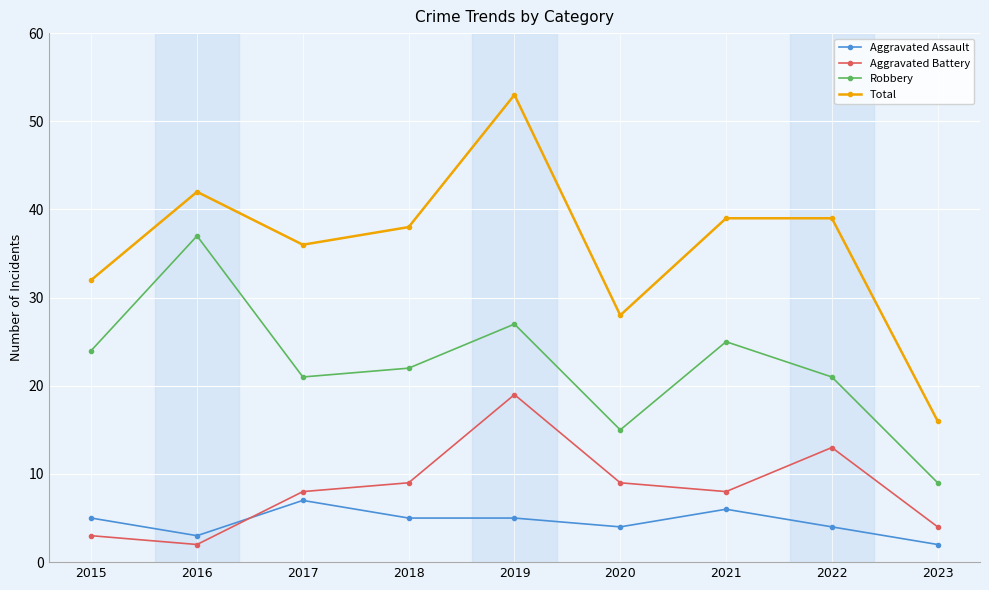

Is it true that Total equals 42 at 2016?

True